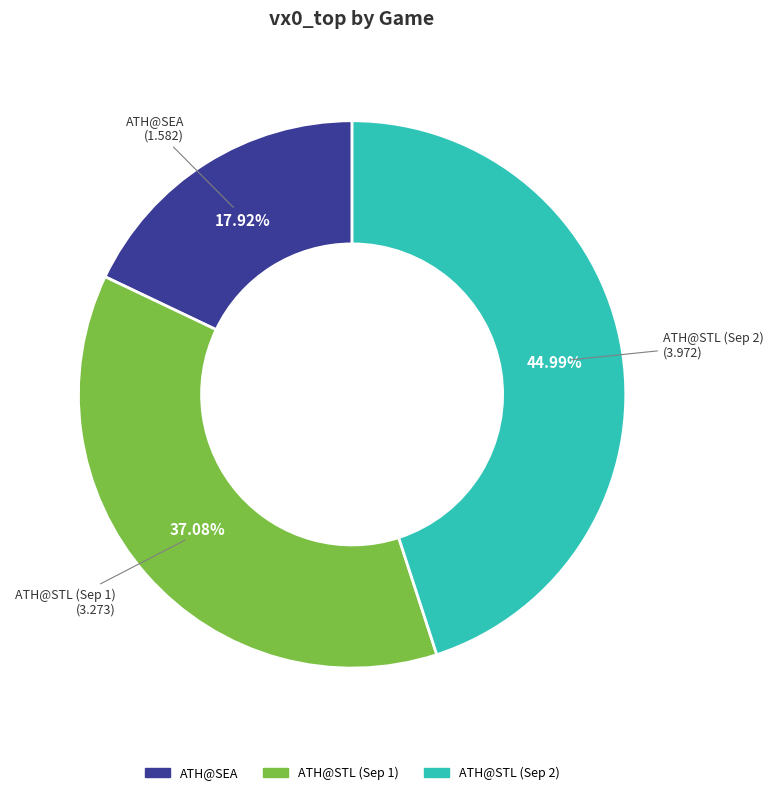

Is there any slice that represents more than half of the pie?

No